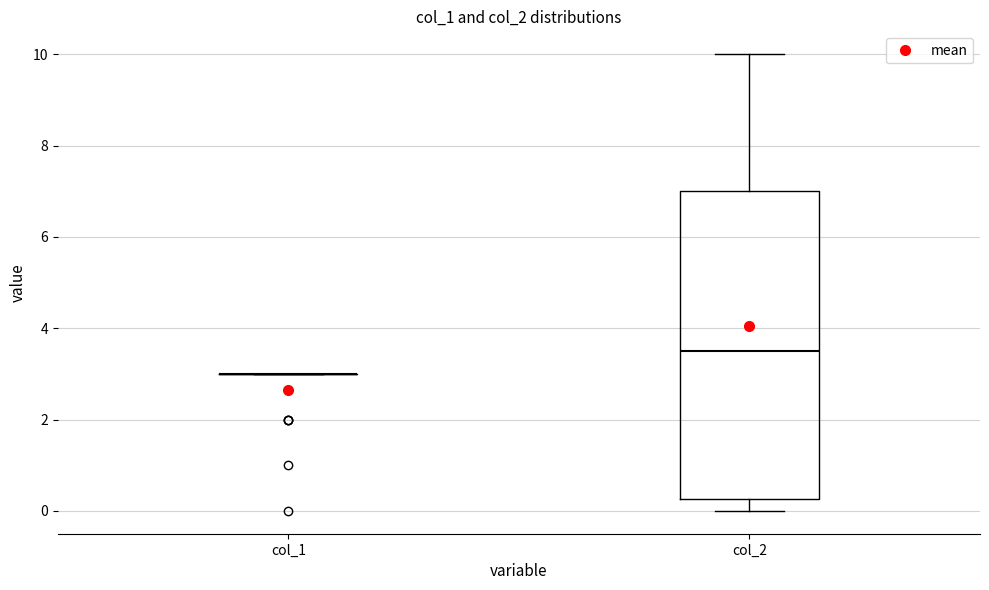

Reading left to right, transcribe this box plot: for each box, give where its median line is, the range the box spans, and where its two whiskers end, as read against the y-axis. The values are not printed on the chart, so give them approximately, as read against the axis.

col_1: box collapsed to a line at 3.0, whiskers 3.0 to 3.0
col_2: median 3.6, box 0.2 to 7.0, whiskers 0.0 to 10.0